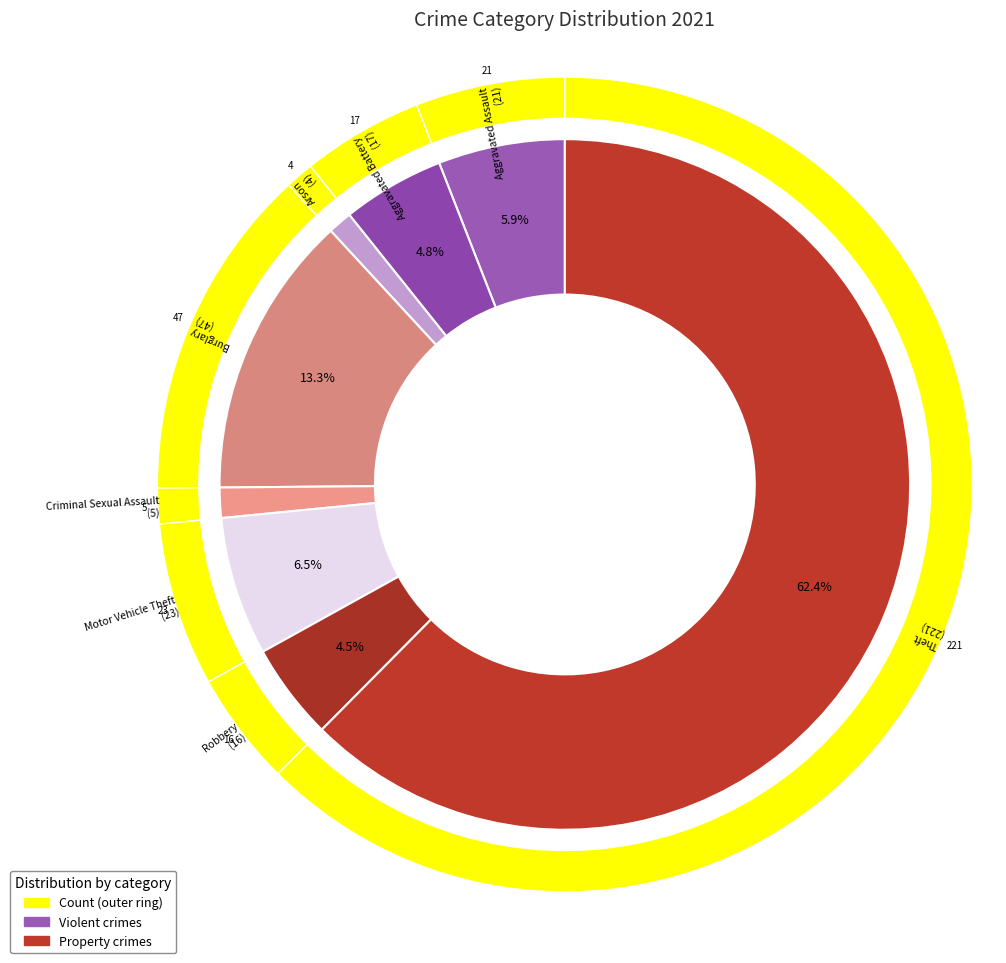

The Robbery slice represents 1% of the pie. True or false?

False